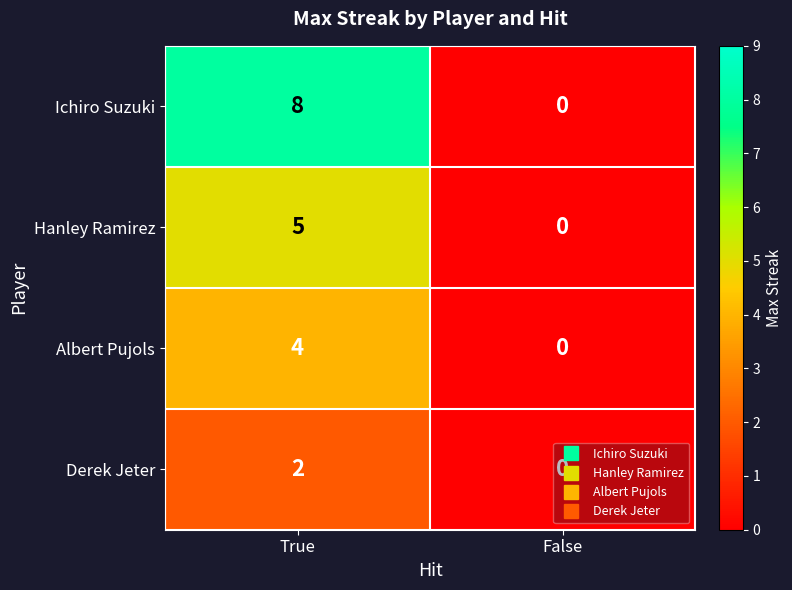

Rank the series at True from highest to lowest value.

Ichiro Suzuki, Hanley Ramirez, Albert Pujols, Derek Jeter